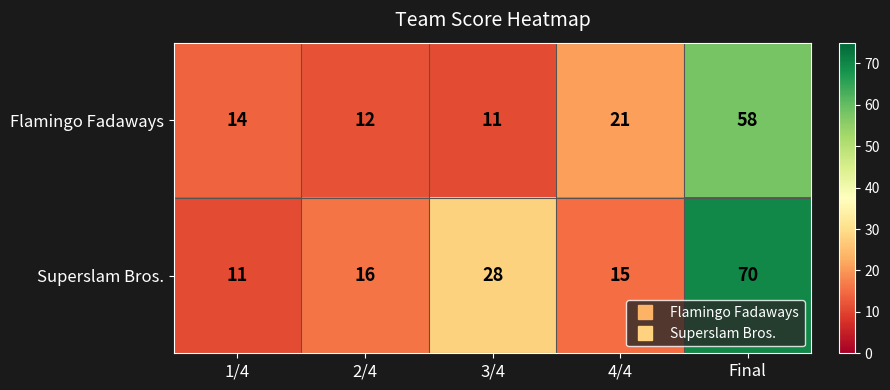

What is the total value across all series at Final?

128